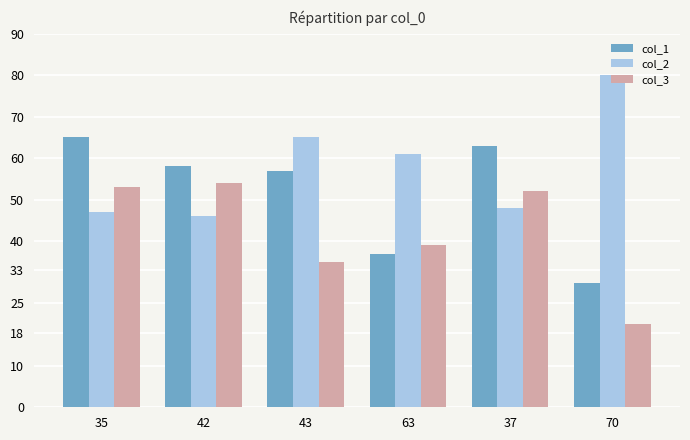

How many data points does each series have?

6